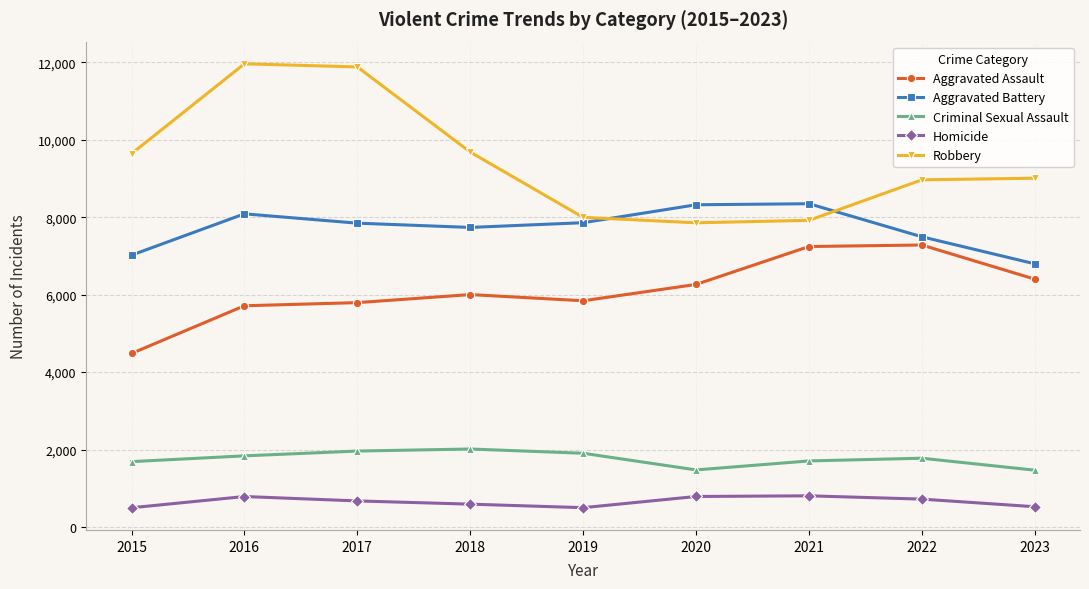

Rank the series by their maximum value, from lowest to highest.

Homicide, Criminal Sexual Assault, Aggravated Assault, Aggravated Battery, Robbery